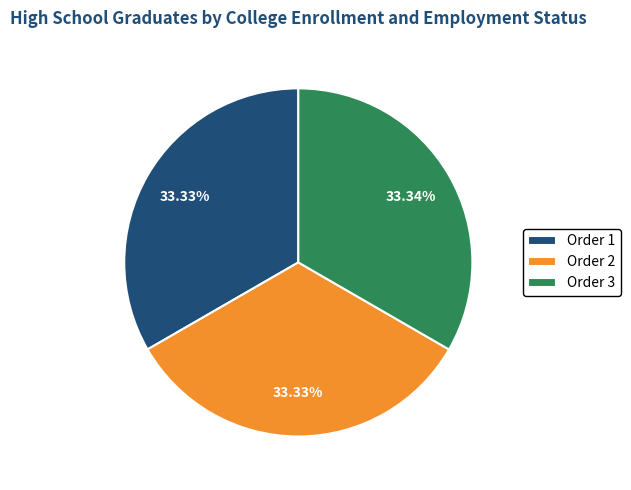

What is the ratio of the value at Order 2 to the value at Order 1?

1.0